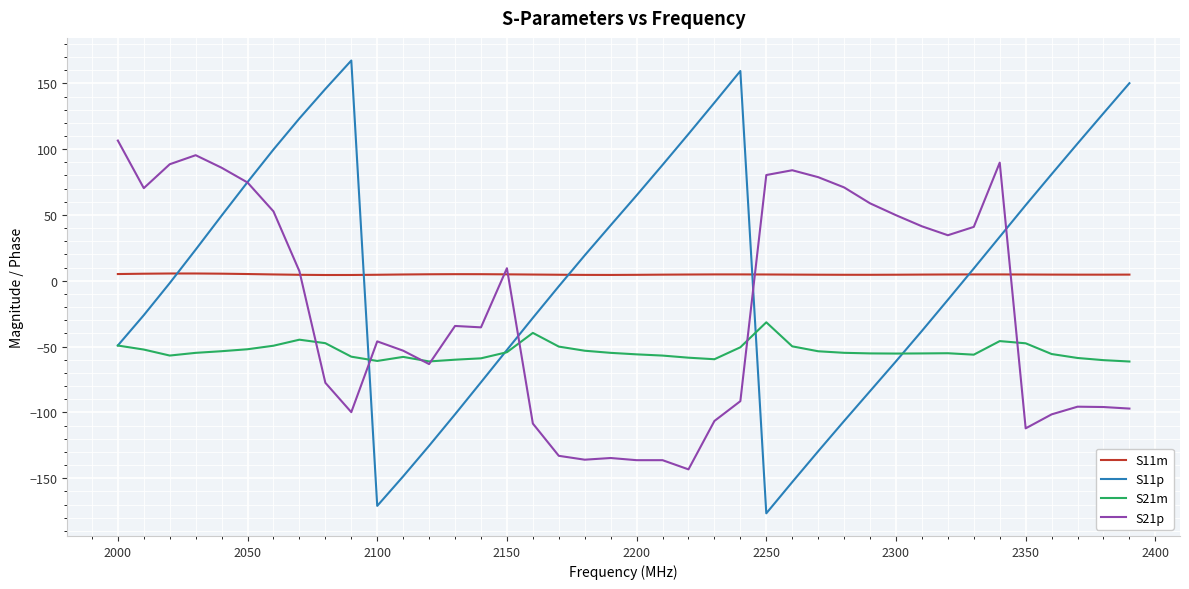

List the series in order of their peak value, highest first.

S11p, S21p, S11m, S21m